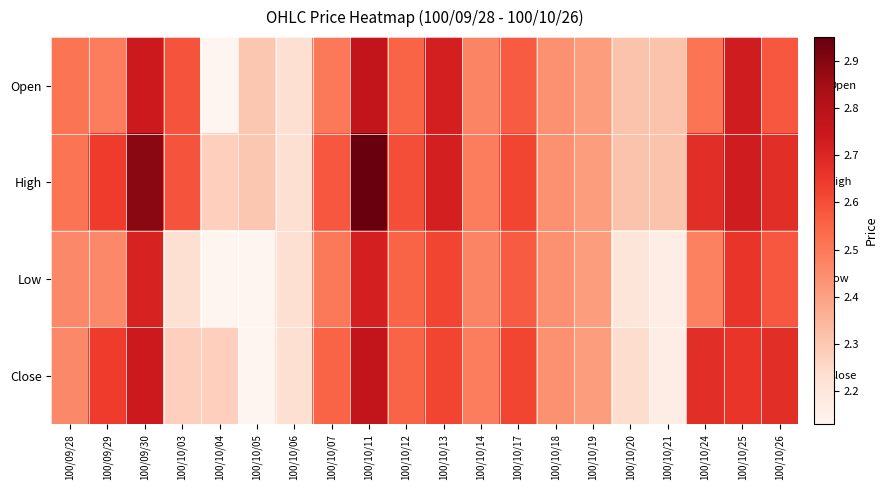

Which series has the widest spread of values?

High